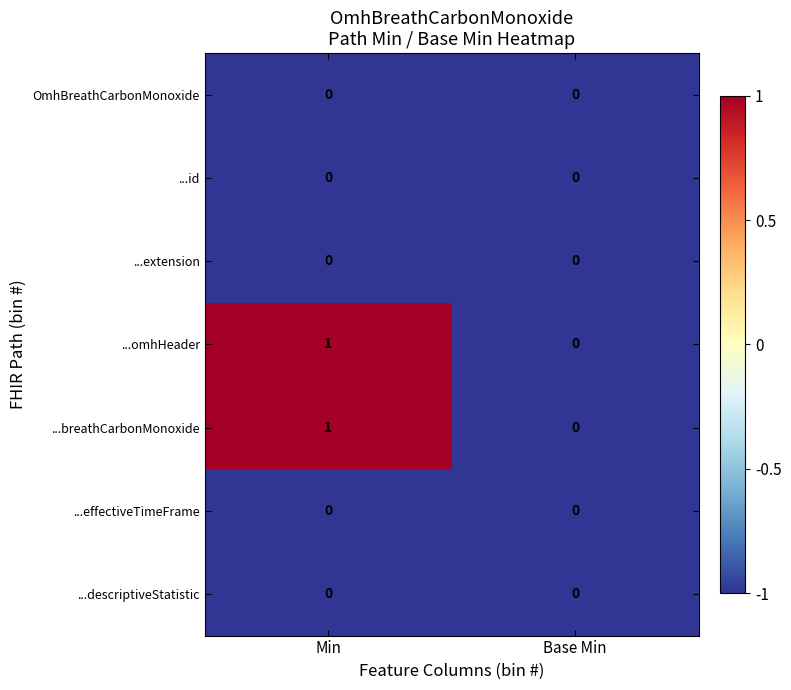

Reading right to left, what are all the values shown in this chart?

OmhBreathCarbonMonoxide: 0	0
...id: 0	0
...extension: 0	0
...omhHeader: 0	1
...breathCarbonMonoxide: 0	1
...effectiveTimeFrame: 0	0
...descriptiveStatistic: 0	0